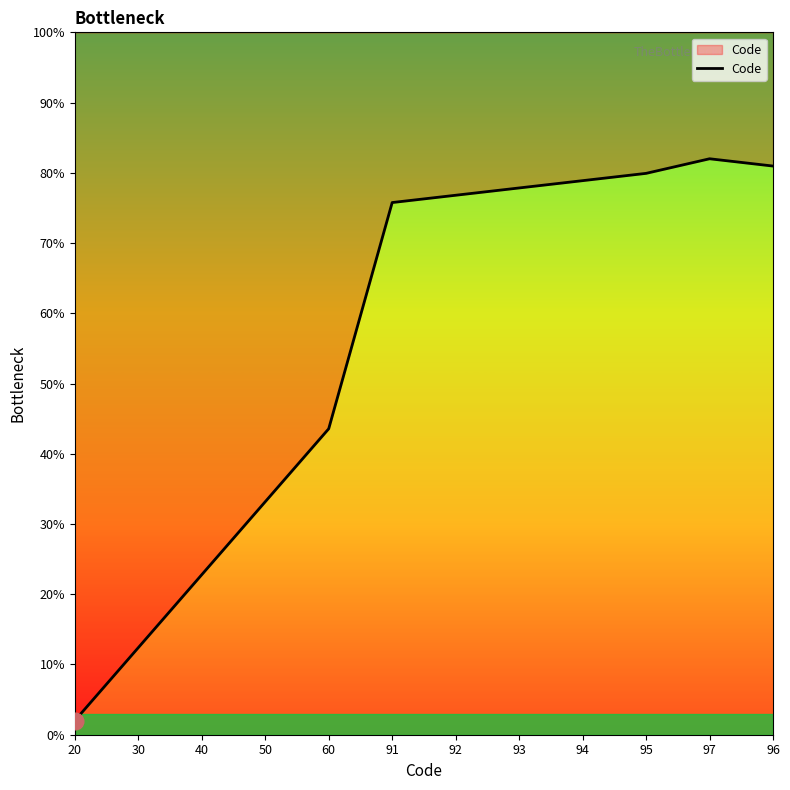

Reading left to right, list all the values displayed in this chart.

20=2.0	30=12.4	40=22.8	50=33.2	60=43.6	91=75.8	92=76.8	93=77.8	94=78.9	95=79.9	97=82.0	96=81.0